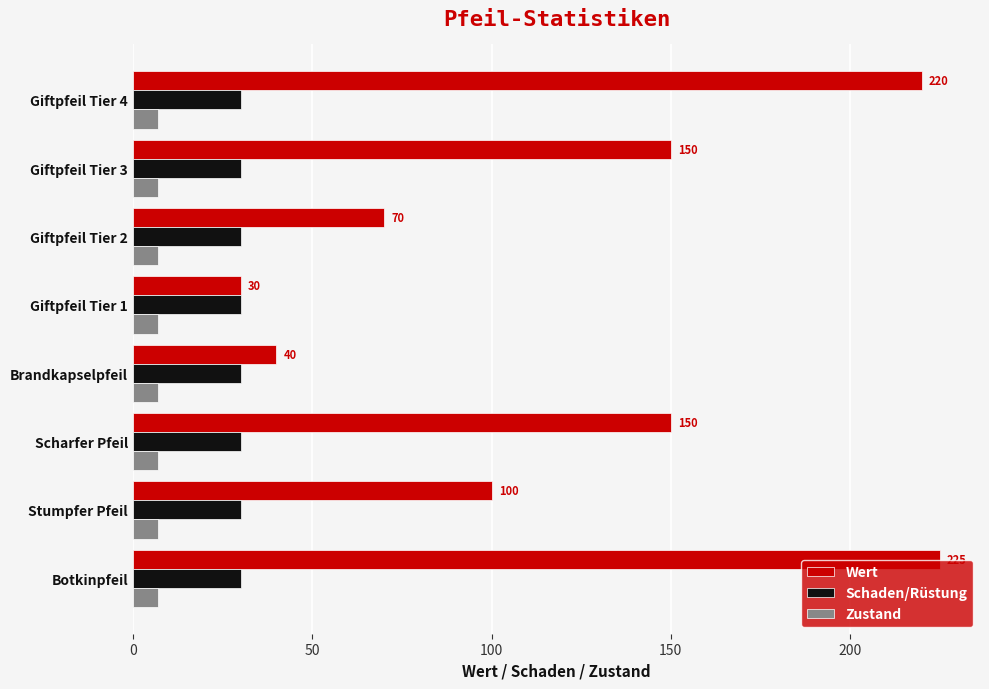

What are all the series names shown in the legend?

Wert, Schaden/Rüstung, Zustand